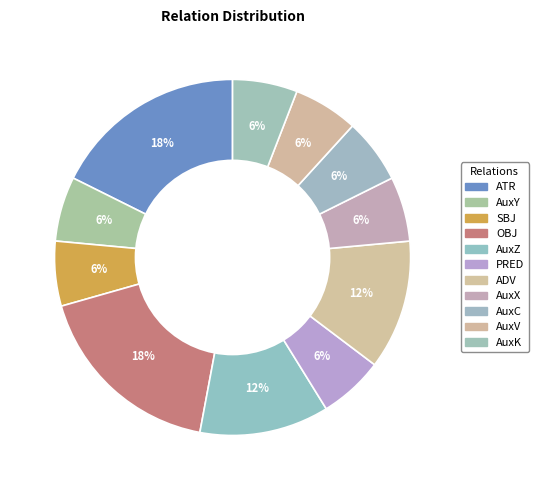

Approximately how many times larger is the value at AuxV compared to AuxZ?

0.5